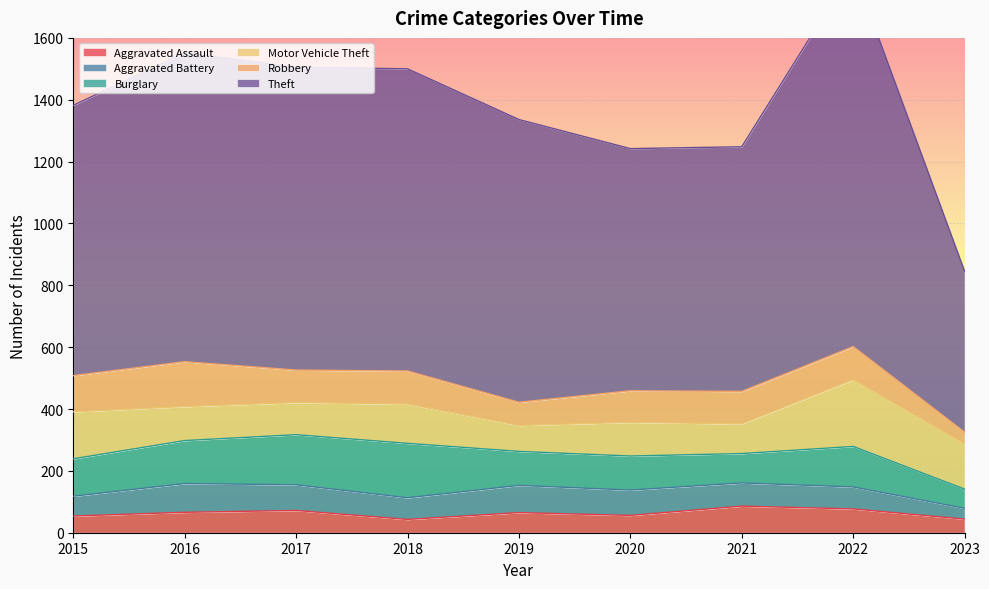

True or false: Aggravated Battery and Theft intersect in this chart.

False